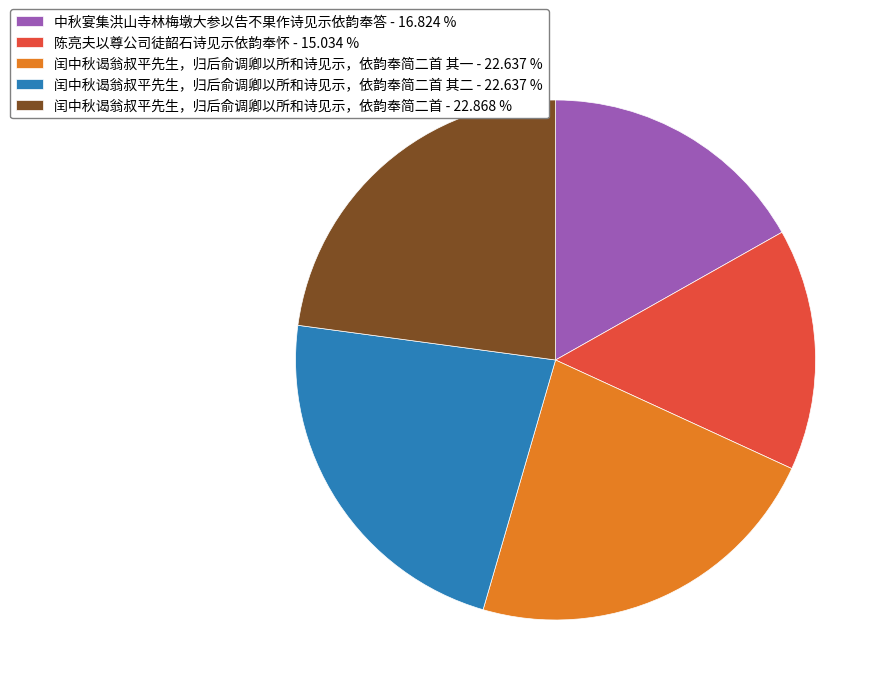

Does any single category account for the majority?

No